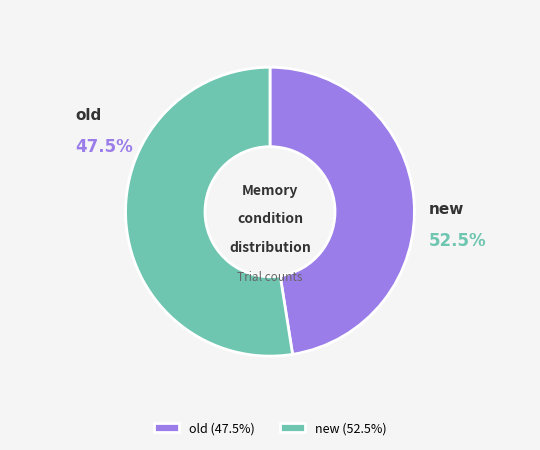

To the nearest percent, what is the combined percentage of old and new?

100%